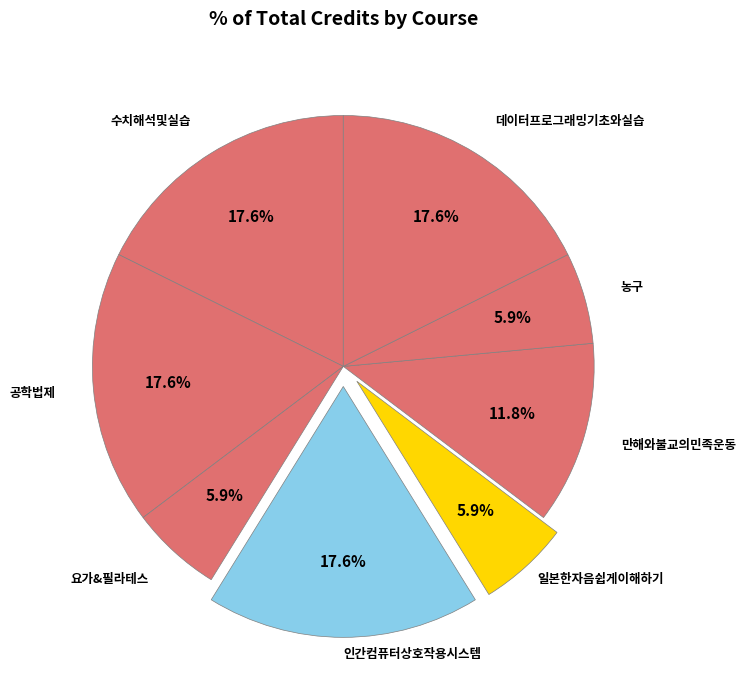

To the nearest percent, what is the difference between the largest and smallest slice percentages?

12%